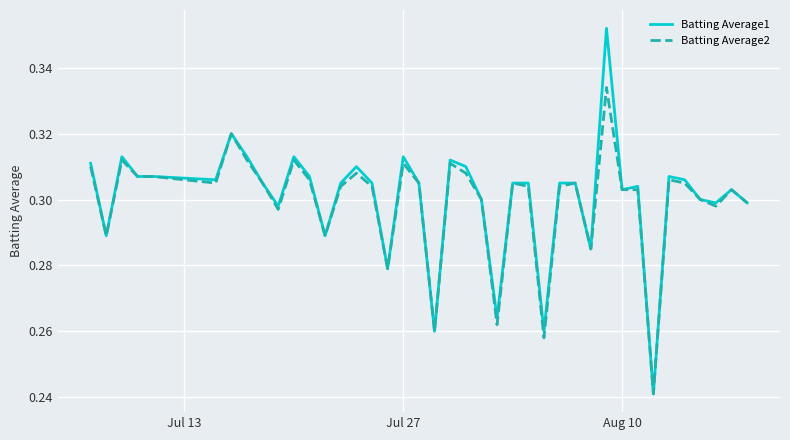

Which series has the largest total across all categories?

Batting Average1